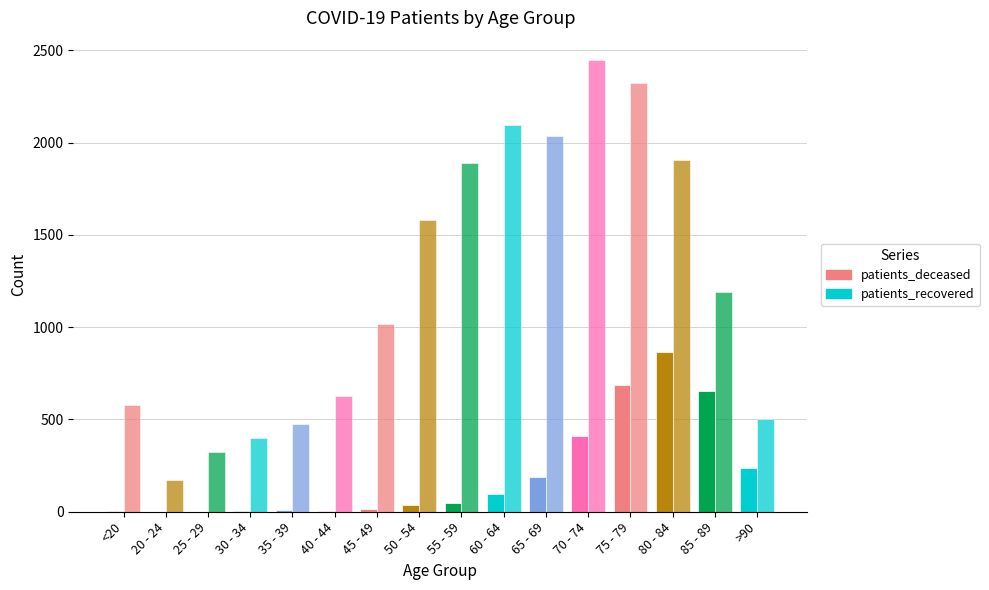

What position from the left is 30 - 34?

4